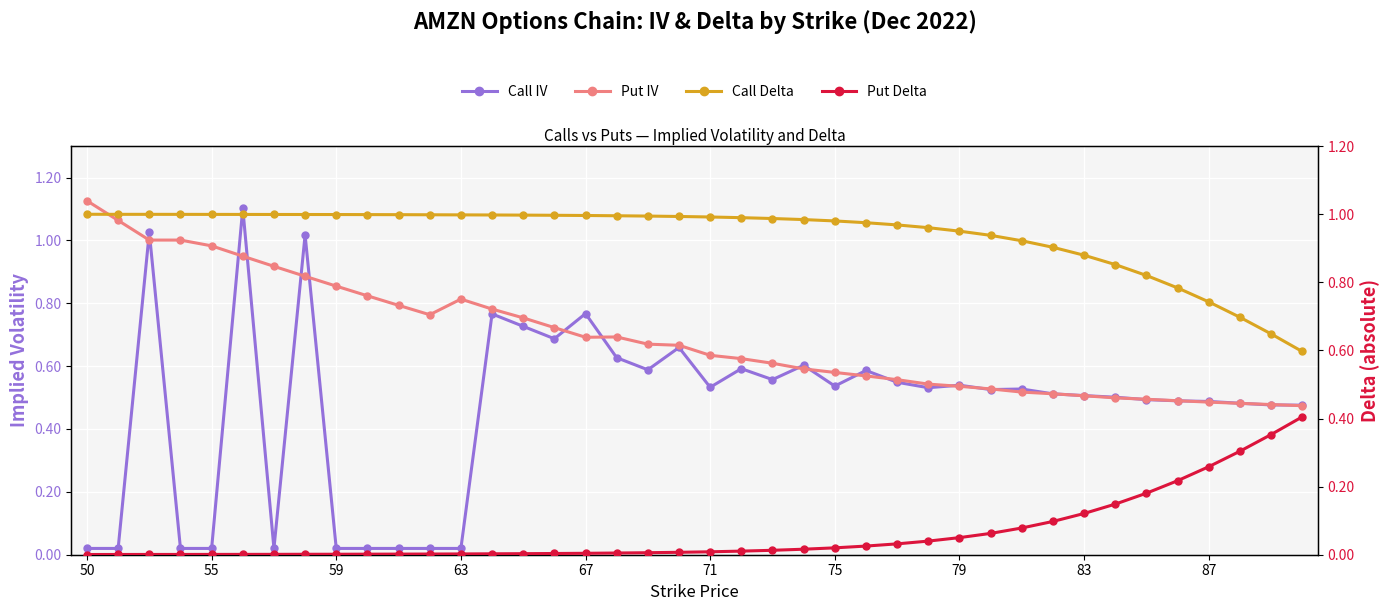

What are all the series names shown in the legend?

Call IV, Put IV, Call Delta, Put Delta